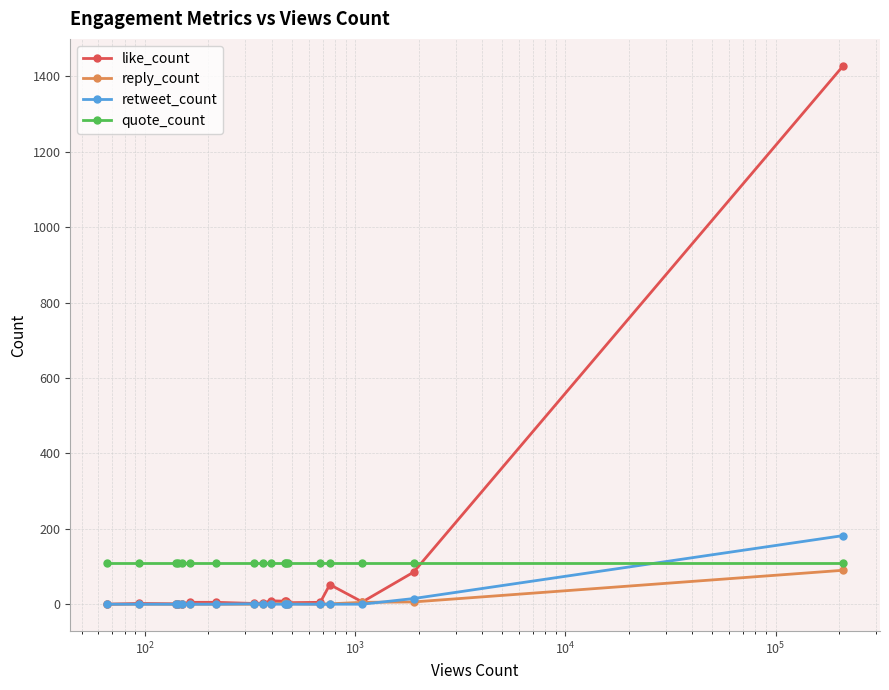

Which series has the largest range (max minus min)?

like_count